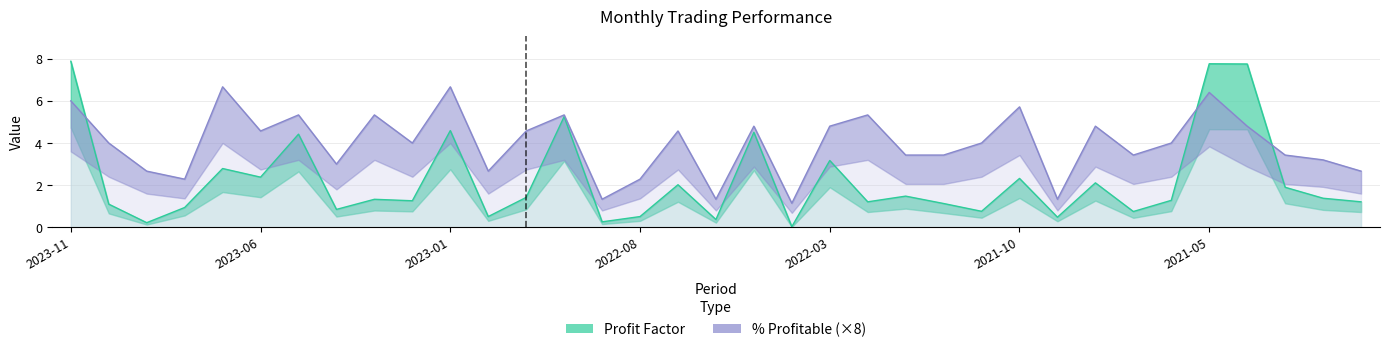

Where is the first local minimum for Profit Factor?

2023-09